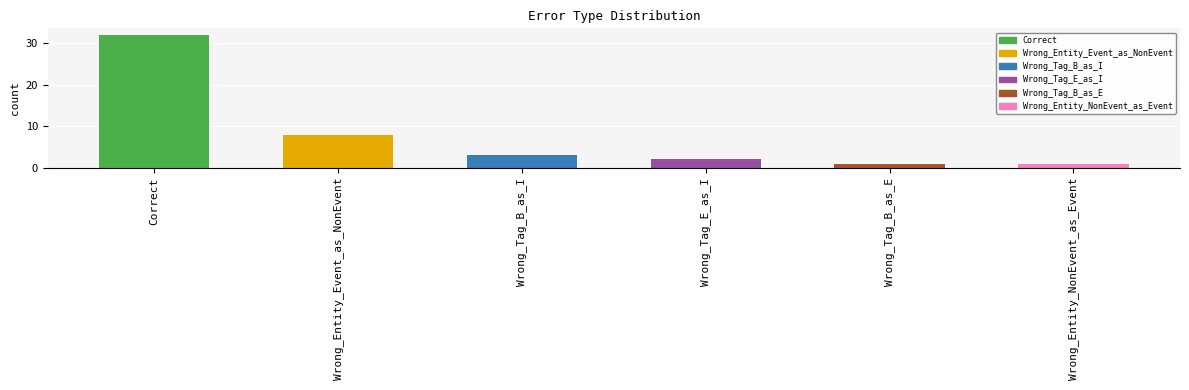

Reading left to right, extract all data points from this chart.

32	8	3	2	1	1